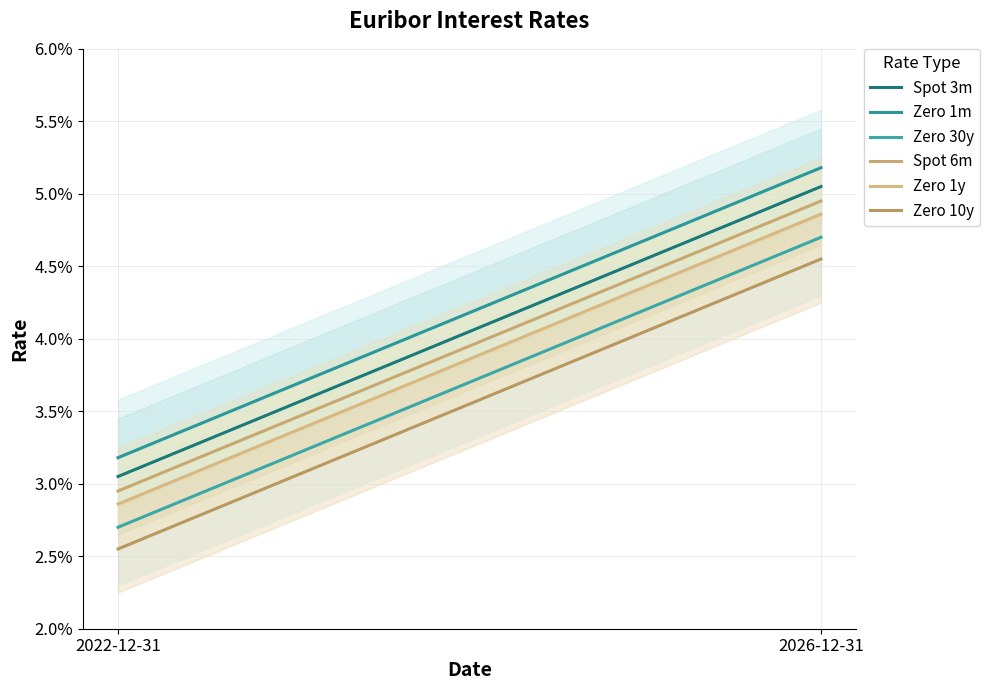

What is the sum of the Zero 1y values at 2026-12-31 and 2022-12-31?

0.1